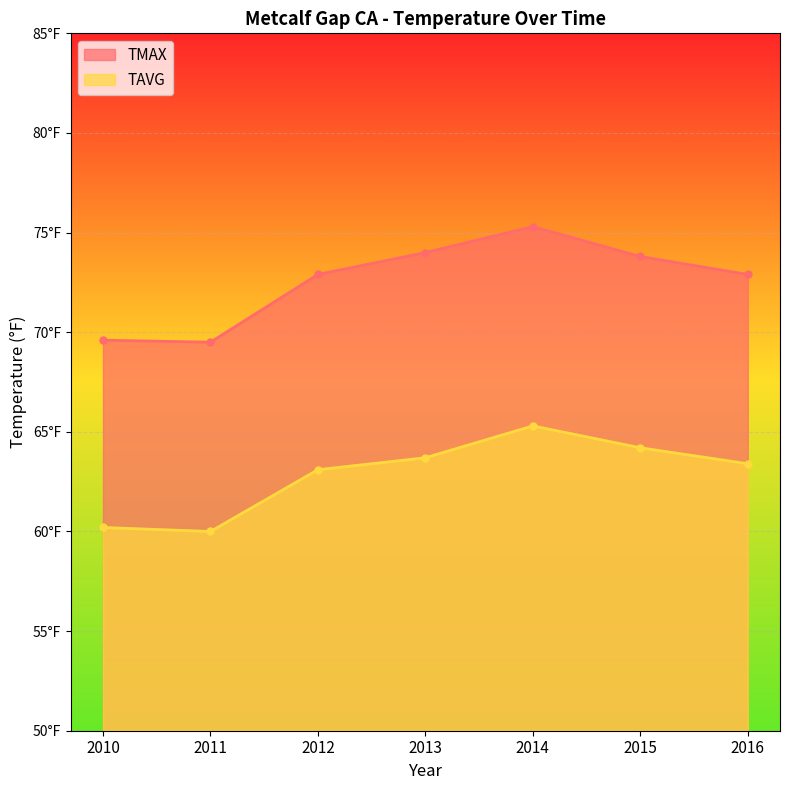

Count the number of data series in this chart.

2